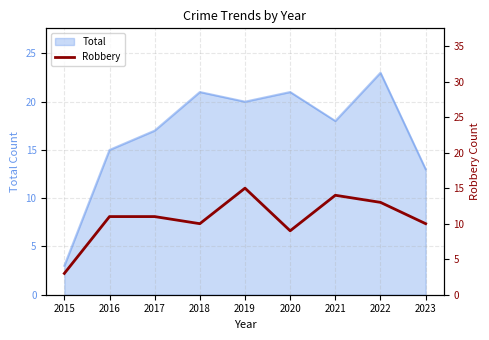

Is it true that Total equals 33 at 2018?

False